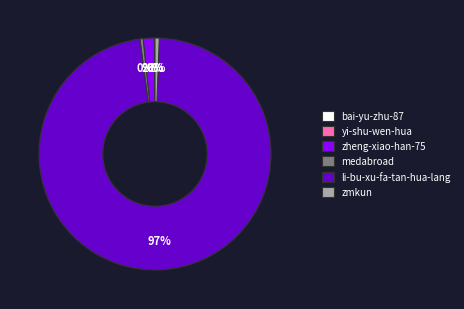

Is it true that medabroad is 0% of the pie?

True